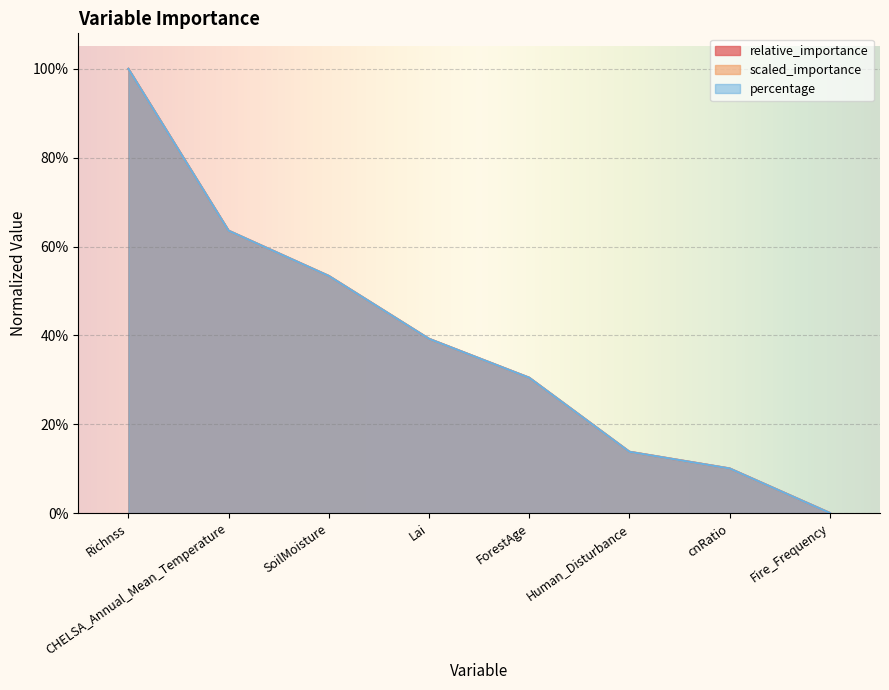

The scaled_importance series shows 0.0 at Fire_Frequency. True or false?

True